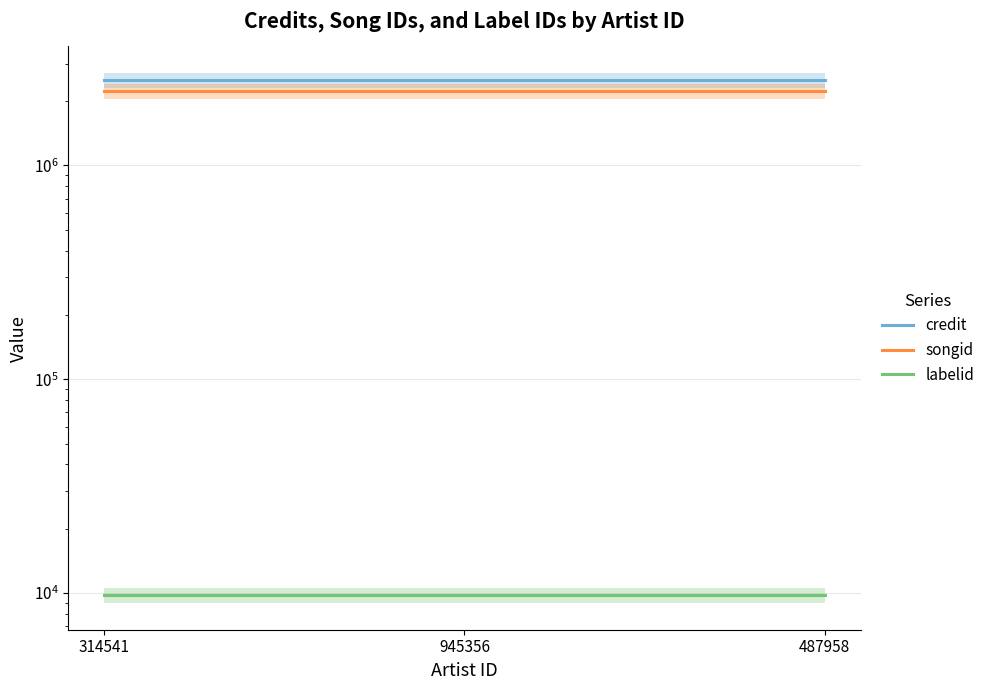

Reading left to right, transcribe all the data shown in this chart.

credit: 2508894	2508894	2508894
songid: 2236297	2236297	2236297
labelid: 9728	9728	9728